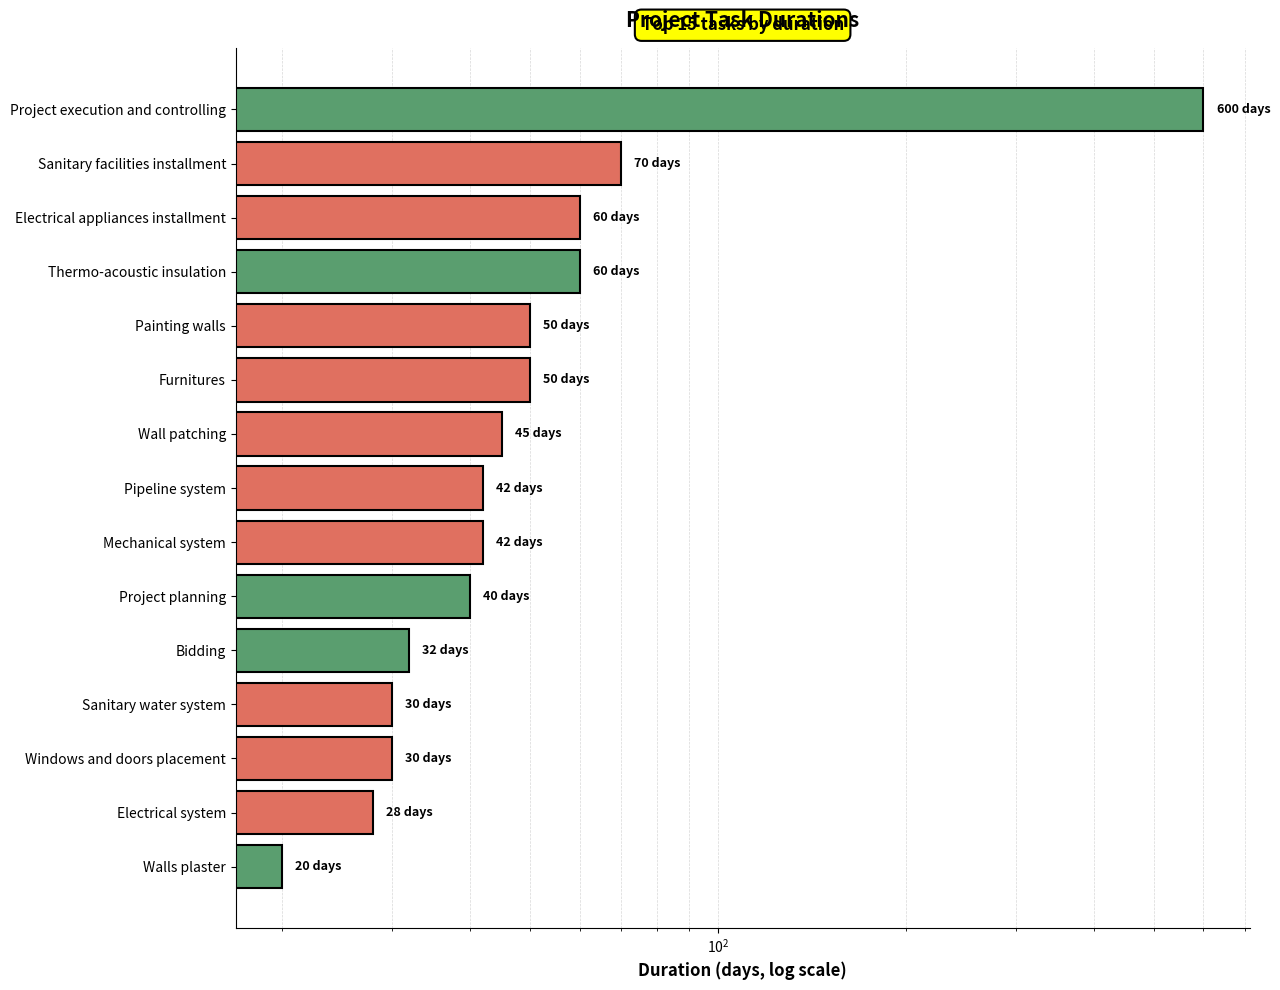

Reading right to left, transcribe all the data shown in this chart.

20	28	30	30	32	40	42	42	45	50	50	60	60	70	600